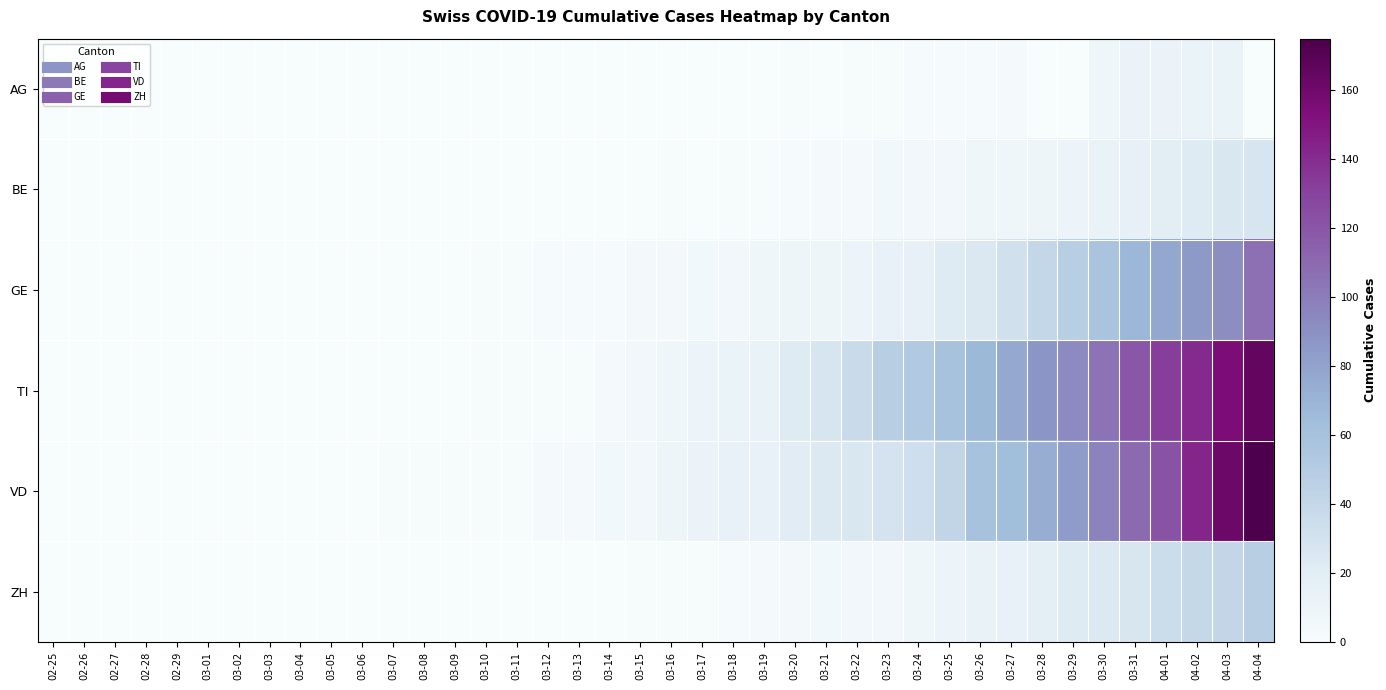

What is the total value across all series at 03-13?

6